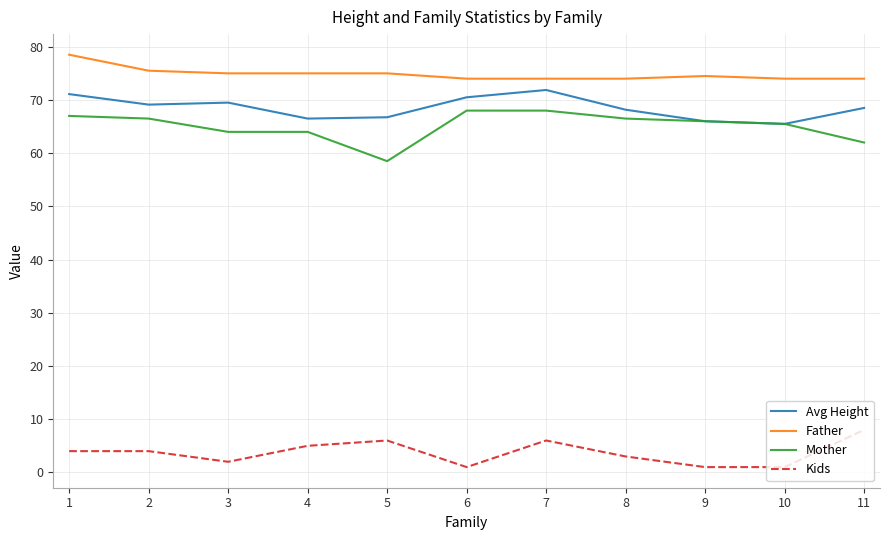

What is the average value of the Avg Height series?

68.5